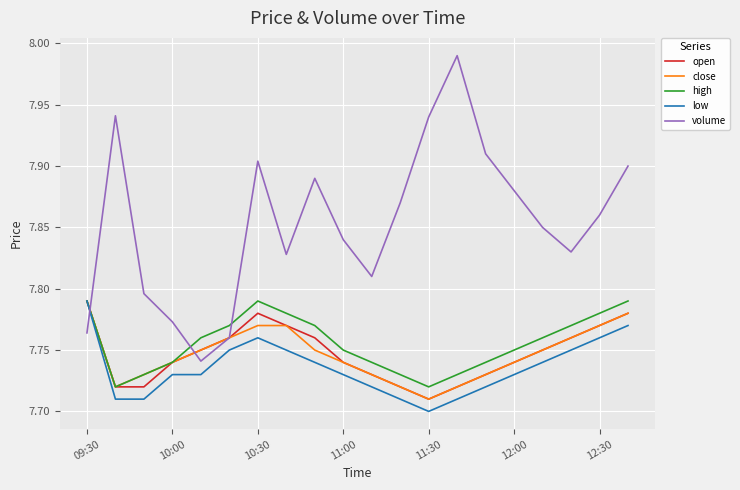

True or false: close has more than 2 points higher than both neighbors.

False